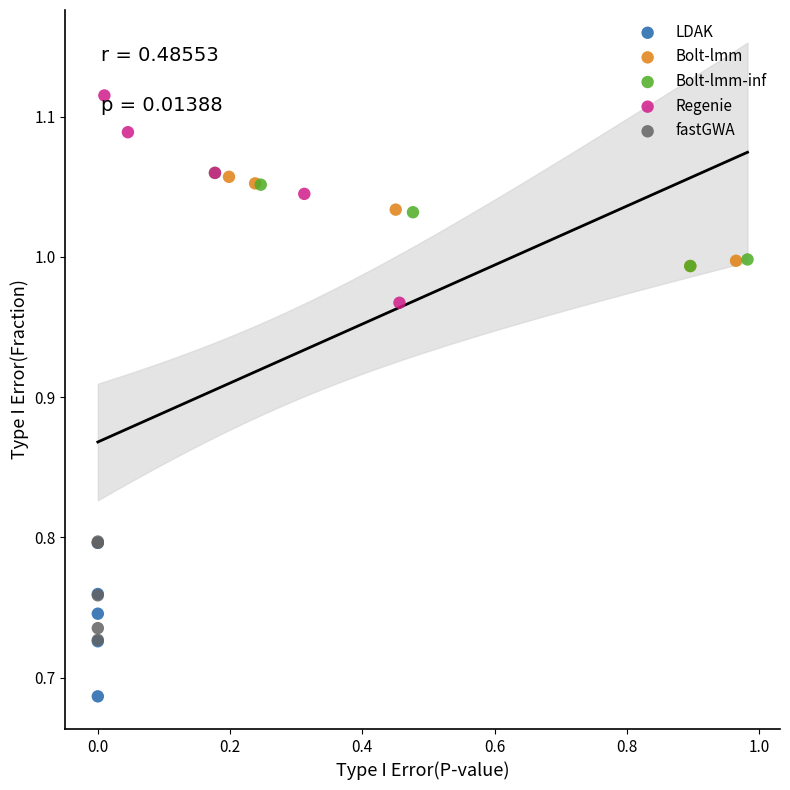

Which series contains the lowest Y value?

LDAK